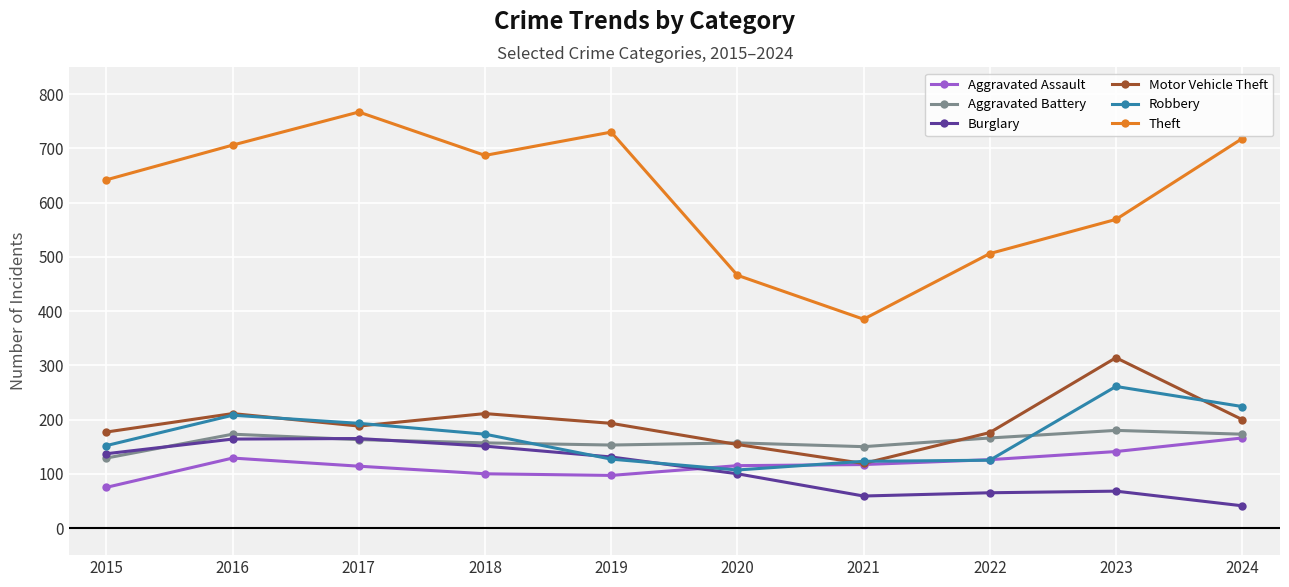

What is the difference between the maximum and minimum values in the Motor Vehicle Theft series?

195